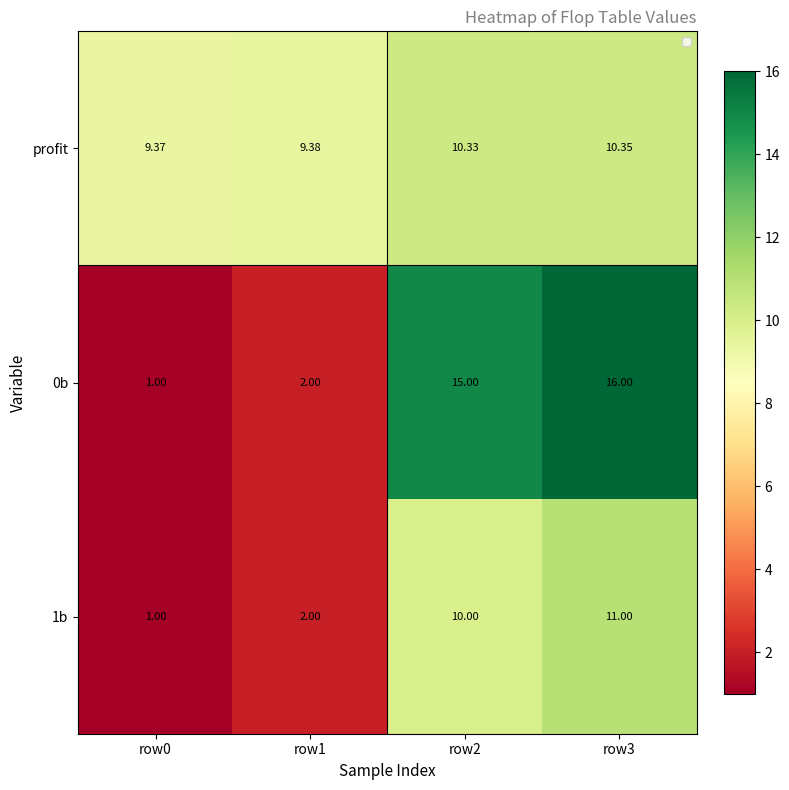

Rank the series at row2 from highest to lowest value.

0b, profit, 1b